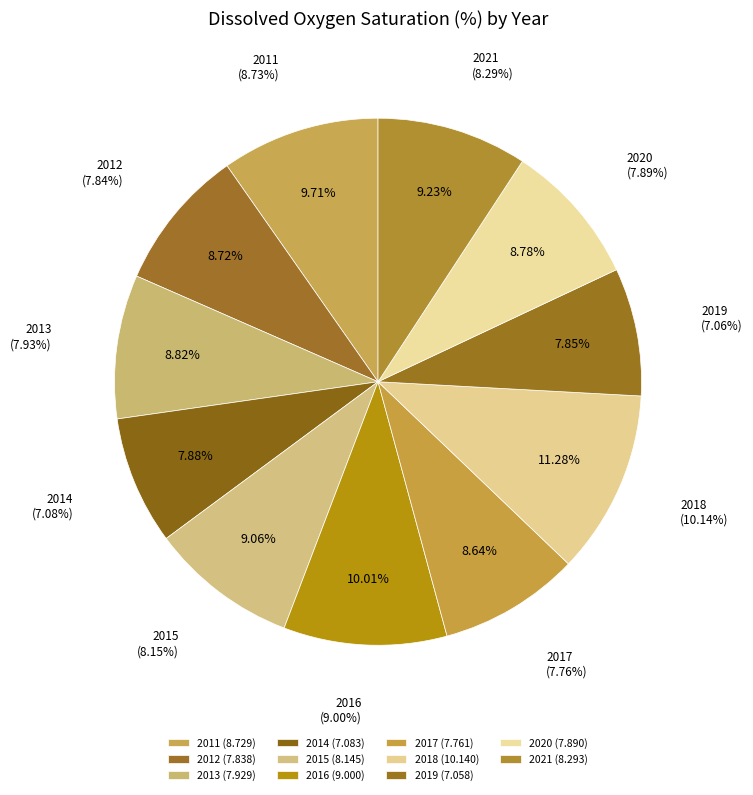

The 2018 slice represents 11% of the pie. True or false?

True